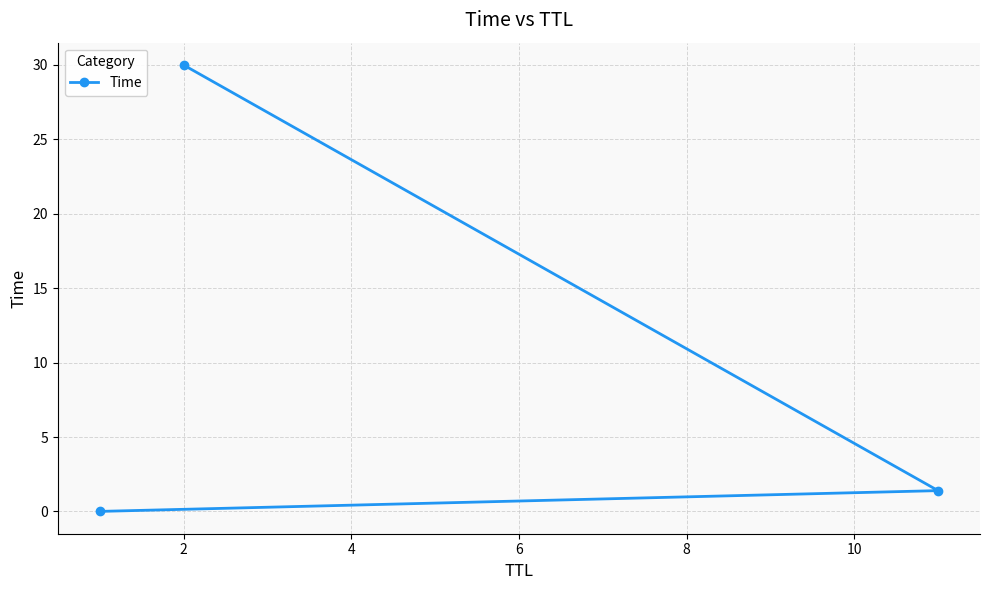

What is the value of the 3rd point from the left?

1.4